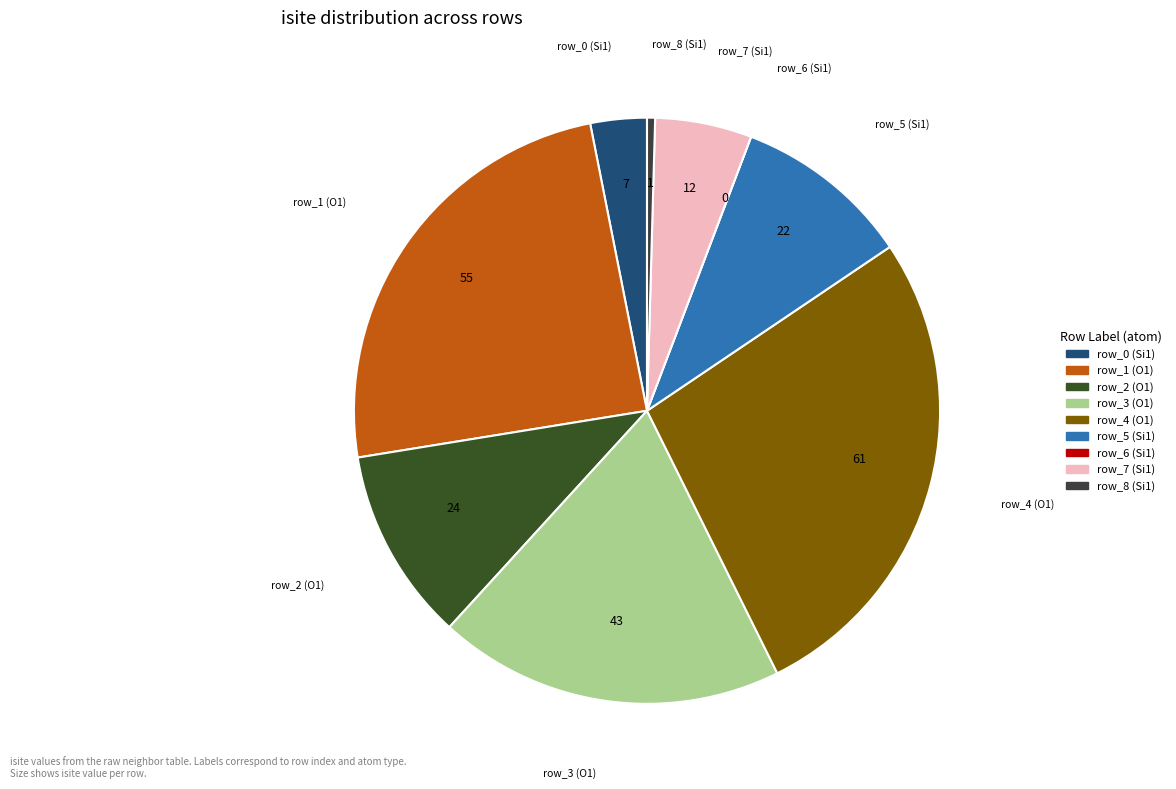

Is the sum of row_0 (Si1) and row_7 (Si1) greater than half?

No